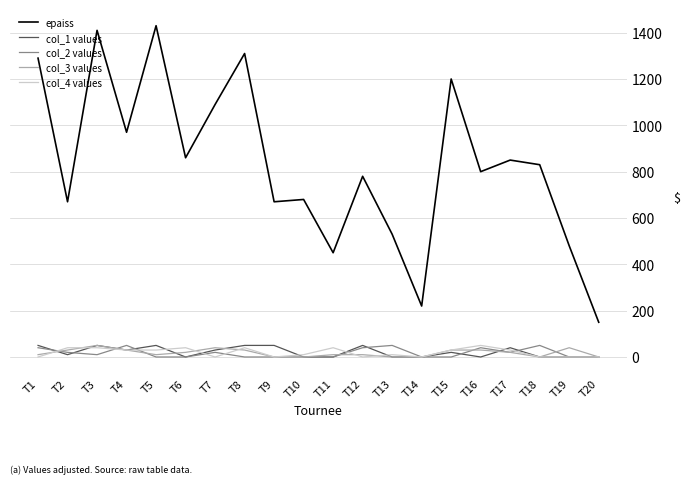

True or false: col_1 values and epaiss intersect in this chart.

False